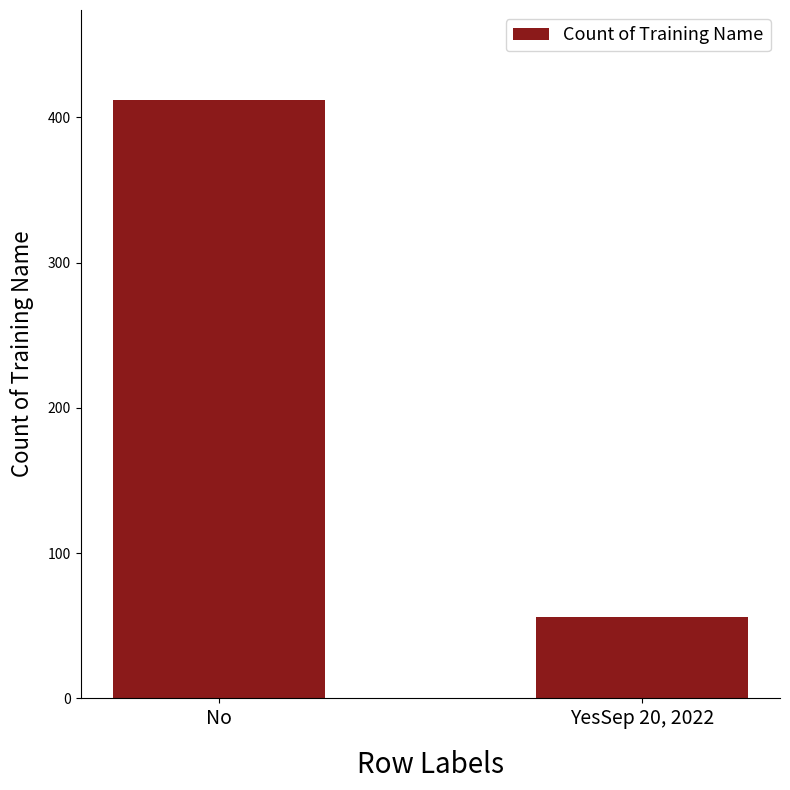

What position from the right is No?

2